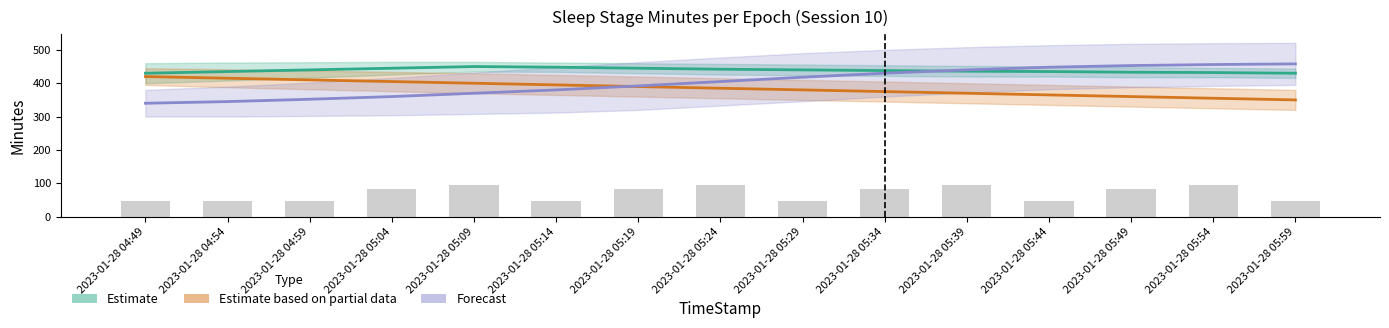

At which category is the sum across all series the highest?

2023-01-28 05:39